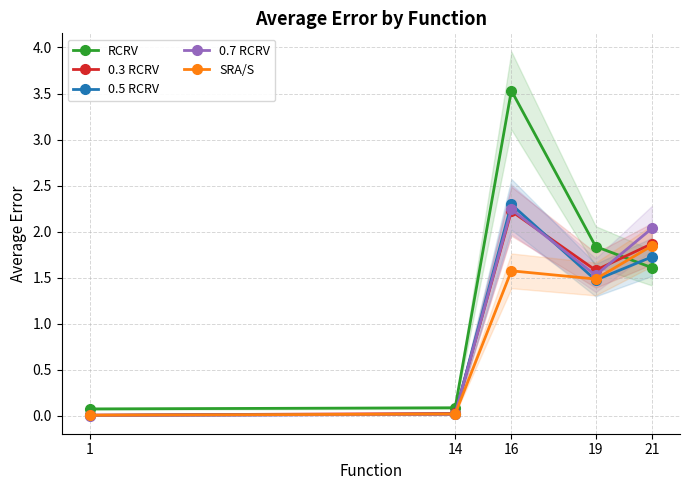

At which category does 0.5 RCRV reach its first local valley?

19